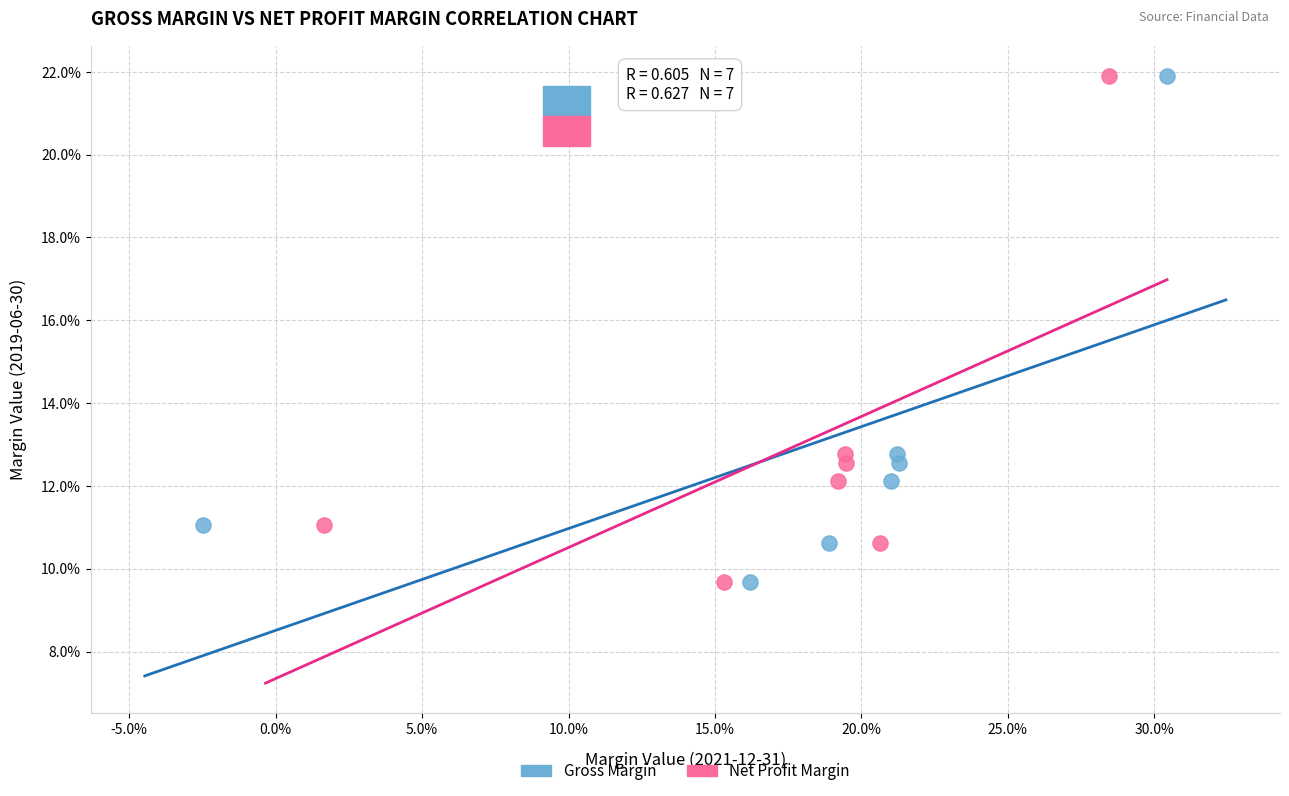

What are all the series names shown in the legend?

Gross Margin, Net Profit Margin